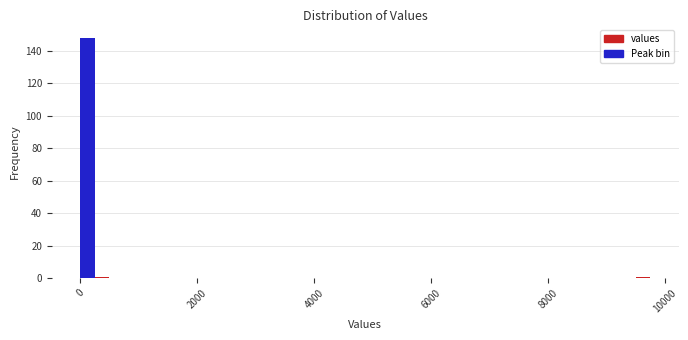

Read against the x-axis, roughly where is the centre of the tallest bar?

200